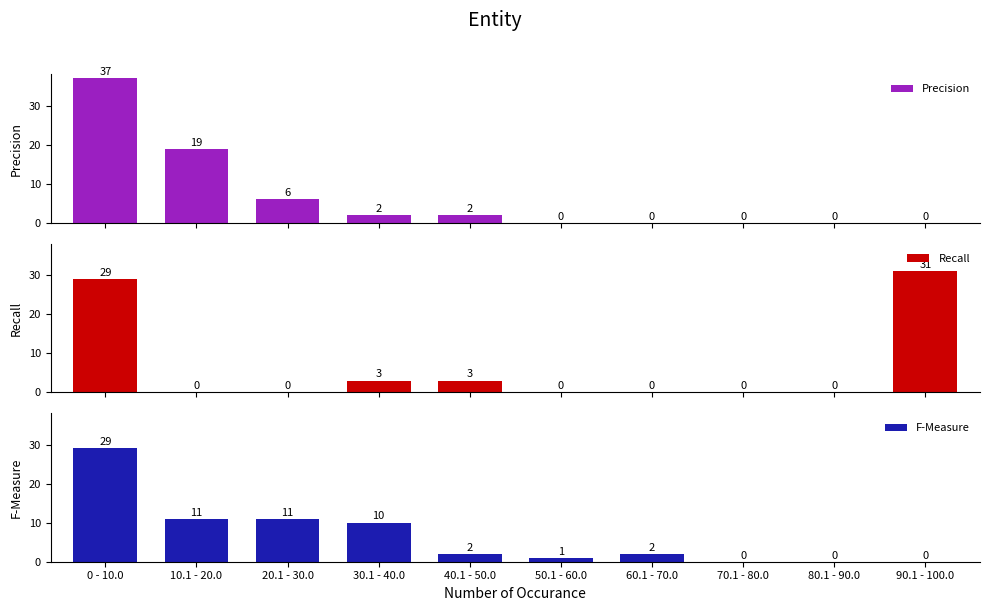

Reading right to left, extract all data points from this chart.

Precision: 0	0	0	0	0	2	2	6	19	37
Recall: 31	0	0	0	0	3	3	0	0	29
F-Measure: 0	0	0	2	1	2	10	11	11	29